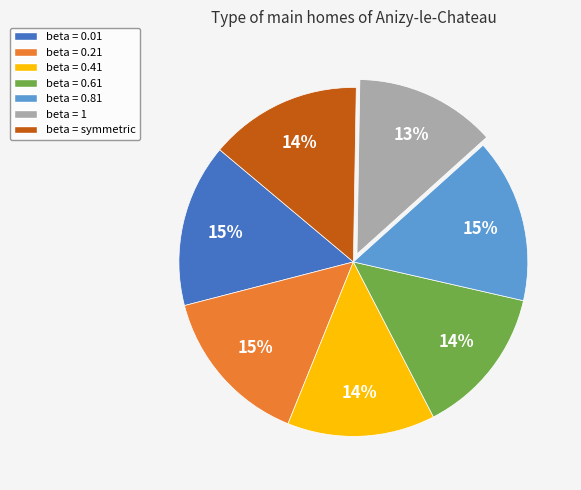

Which slice is the smallest?

beta = 1